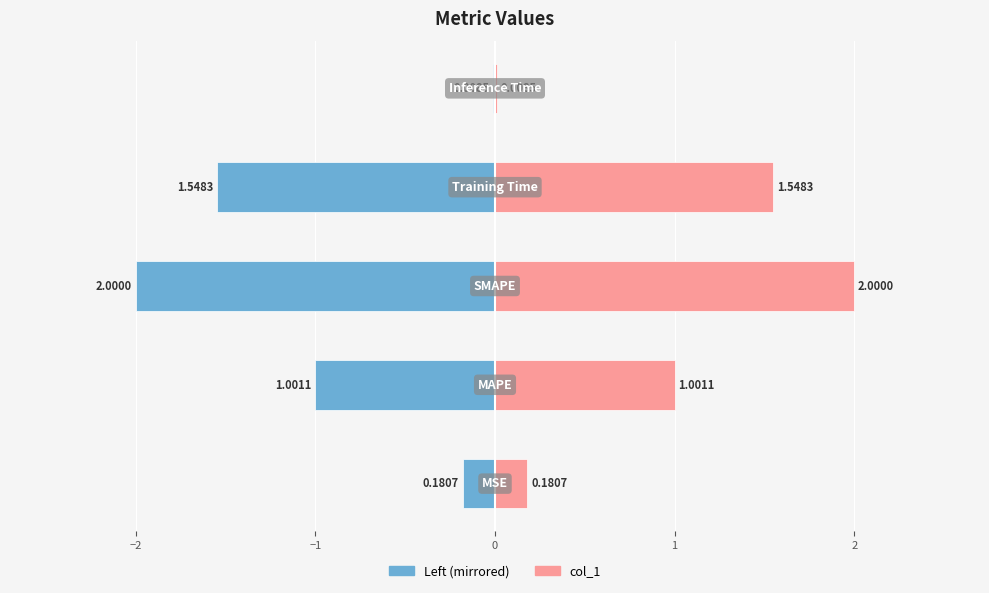

Which series has the widest spread of values?

col_1 (left)